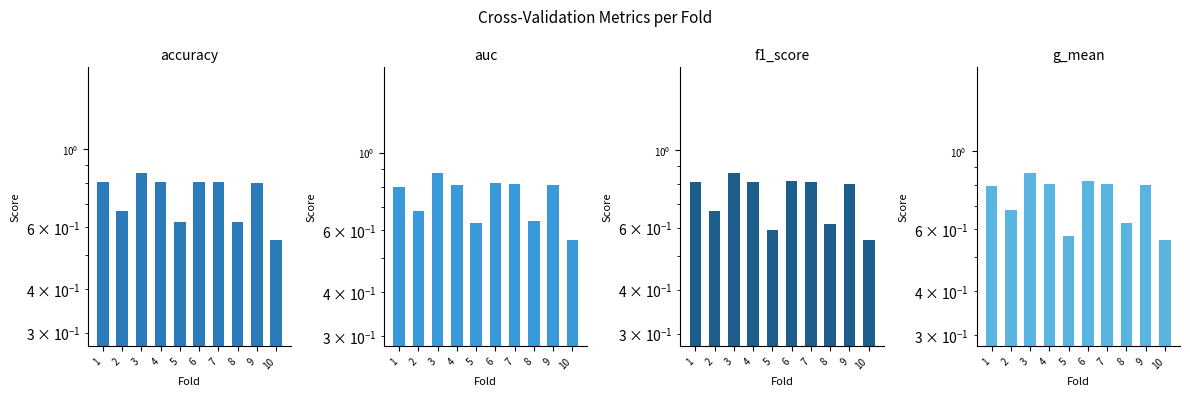

What is the average value of the f1_score series?

0.7